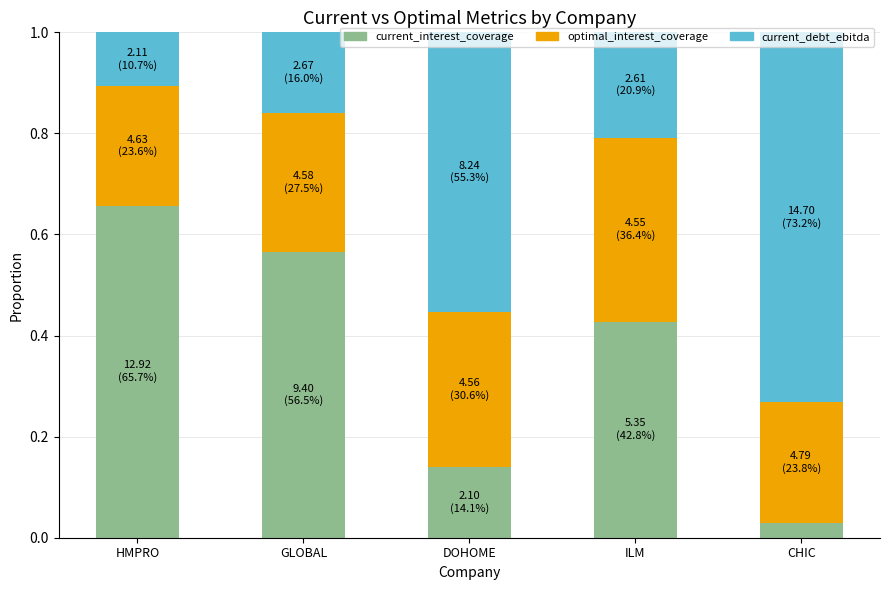

Which category has the highest value in the current_interest_coverage series?

HMPRO